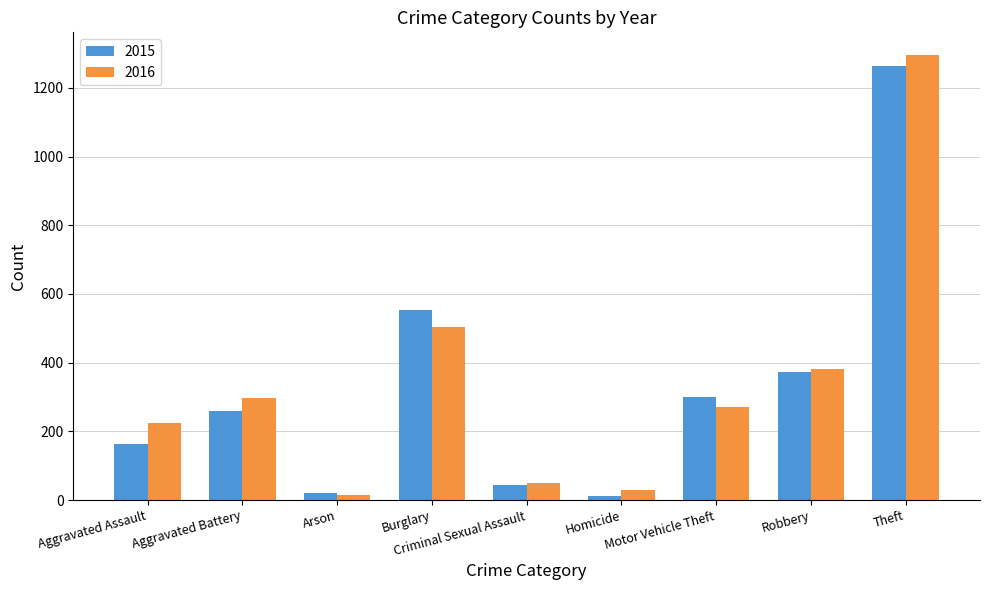

The 2015 series shows 164 at Aggravated Assault. True or false?

True